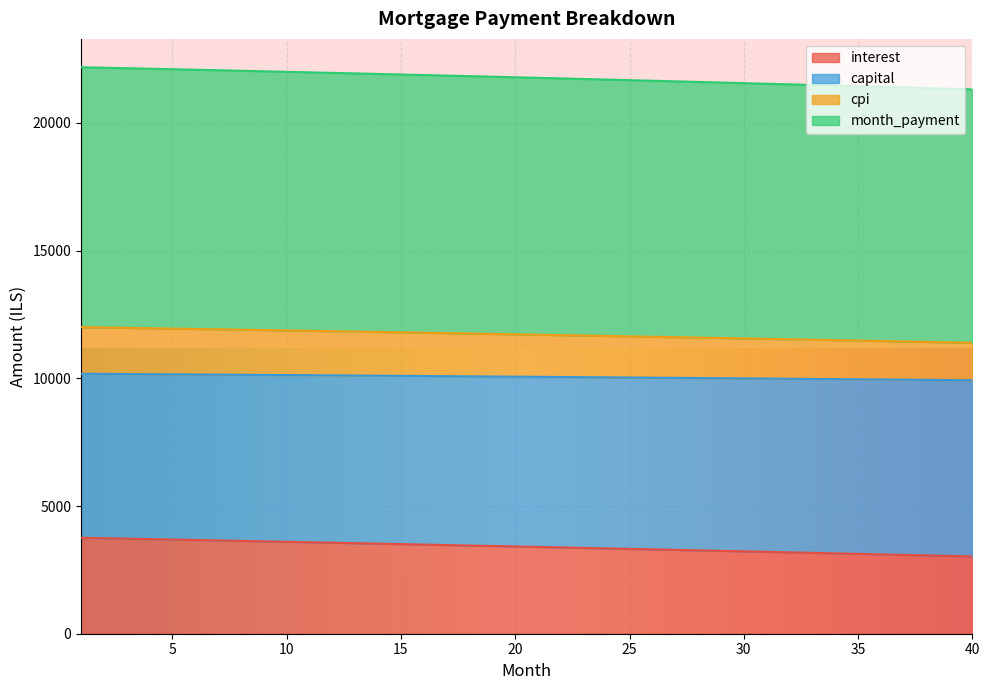

What is the maximum value for interest?

3756.9